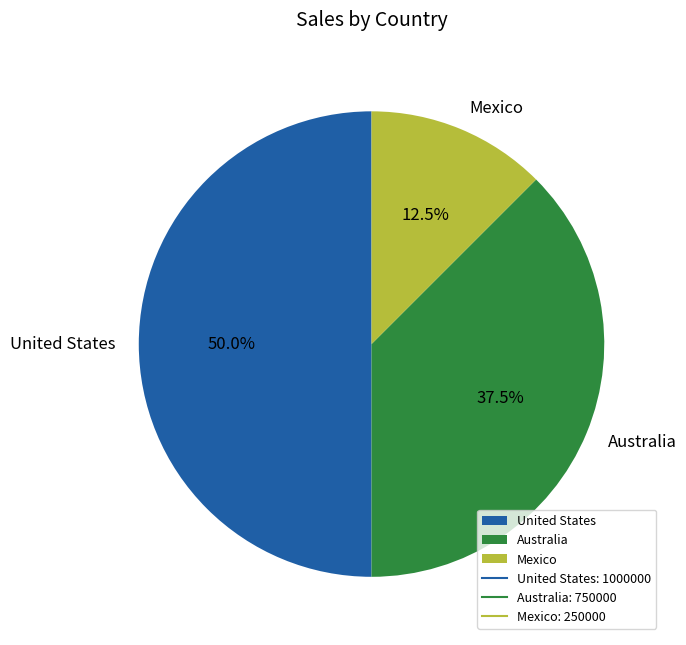

To the nearest percent, what portion does United States represent?

50%